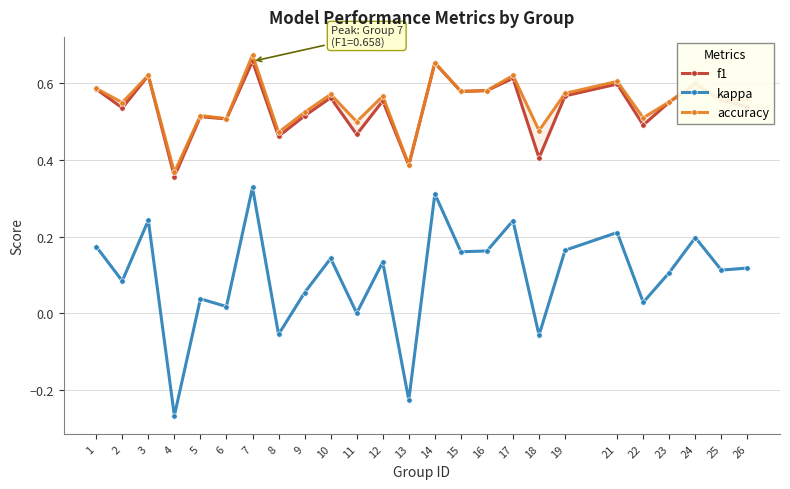

How many lines are shown in the chart?

3